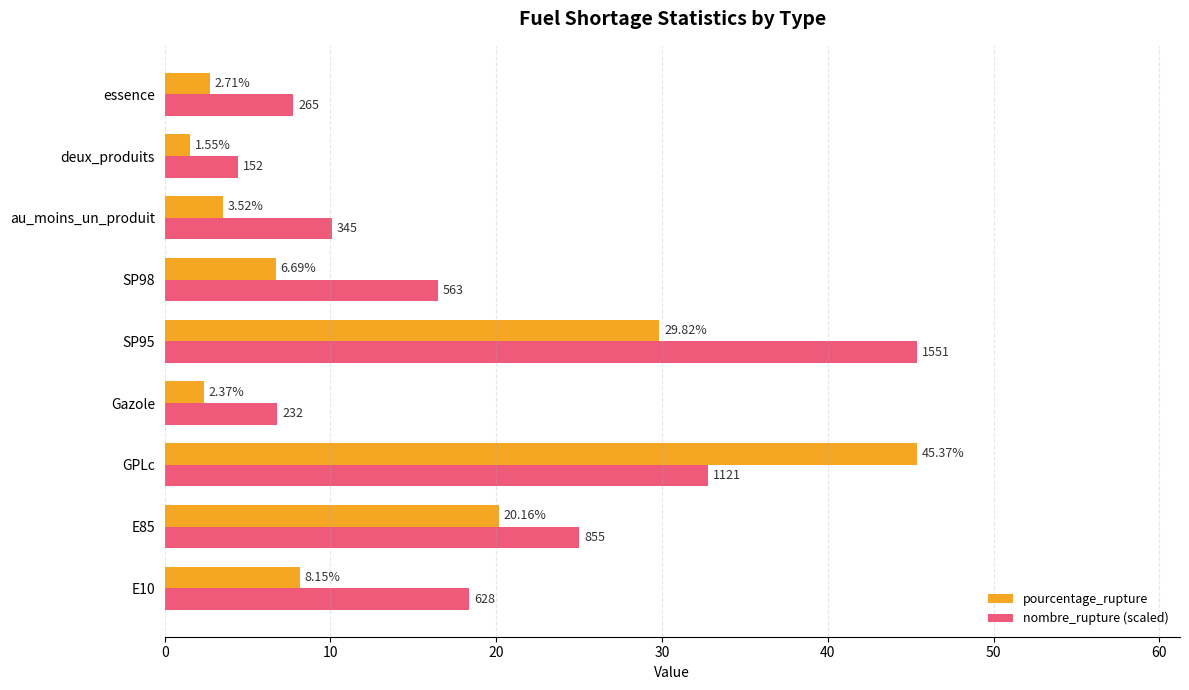

What is the difference between the highest and lowest values at essence?

5.0